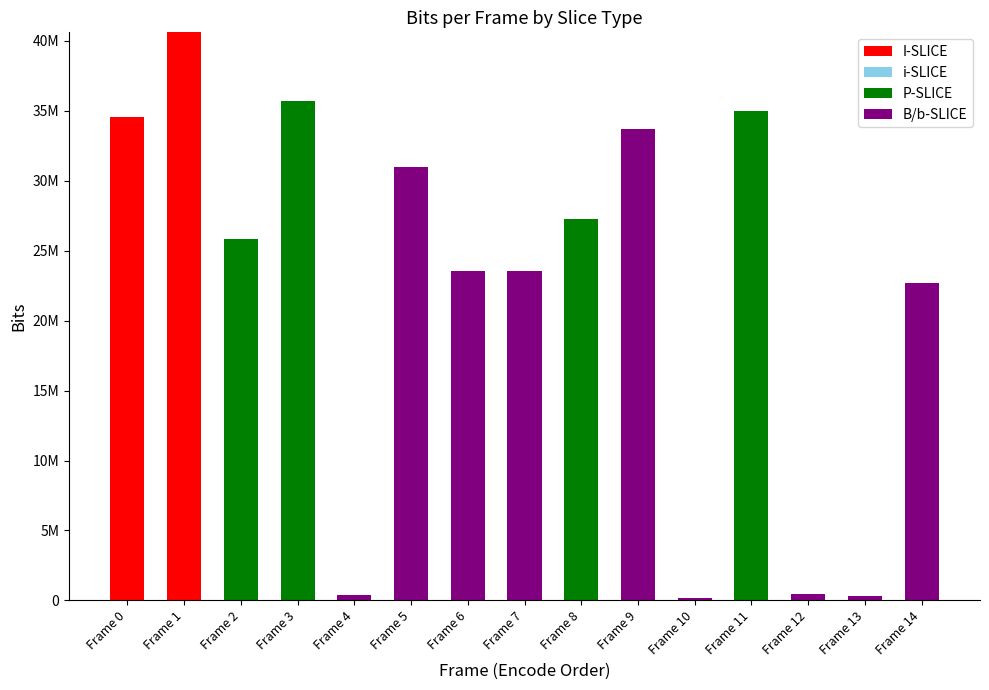

Does the chart contain stacked bars?

Yes